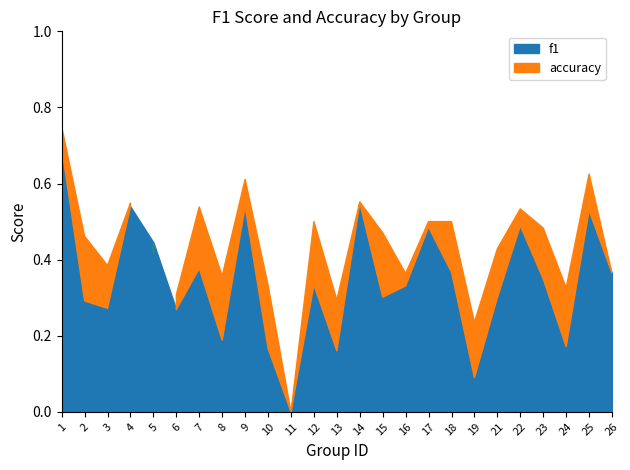

Rank the series at 6 from highest to lowest value.

accuracy, f1